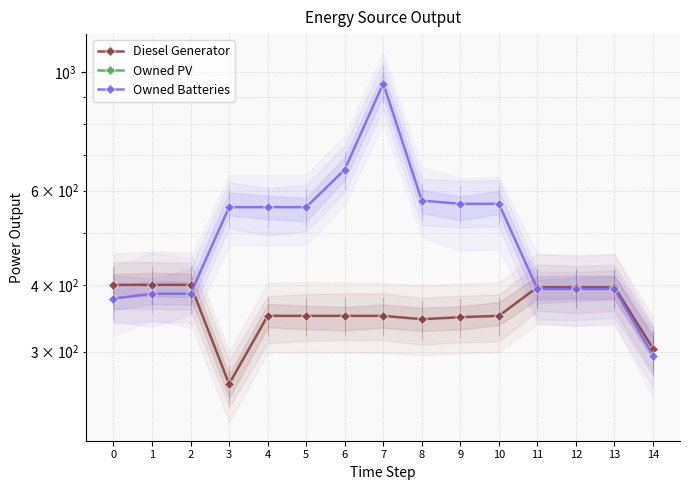

List the series in order of their overall mean, lowest first.

Diesel Generator, Owned PV, Owned Batteries